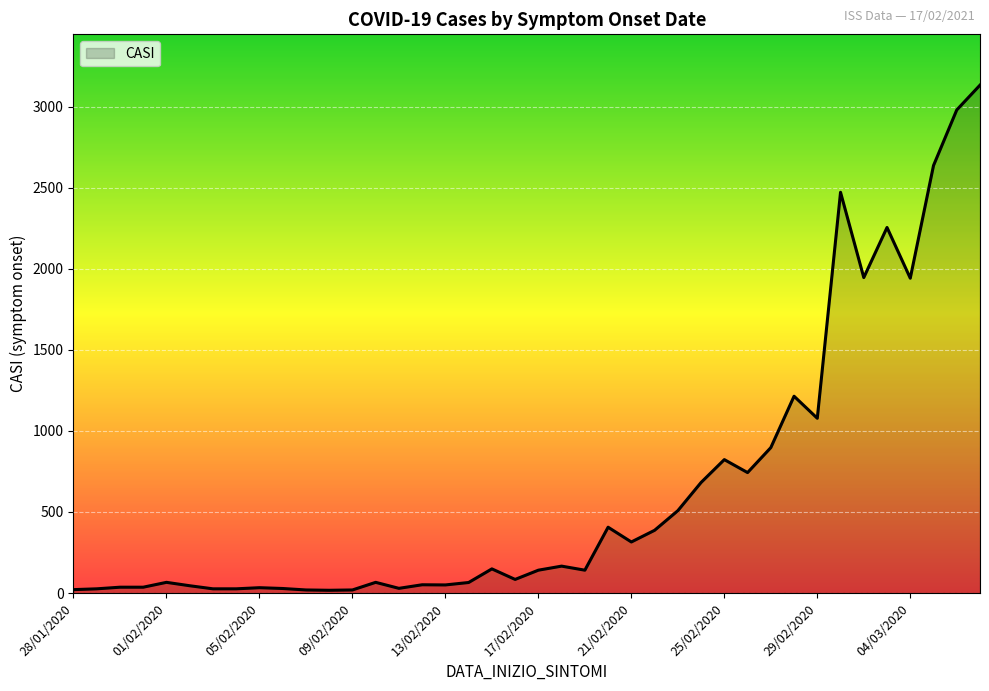

What is the greatest value displayed?

3133